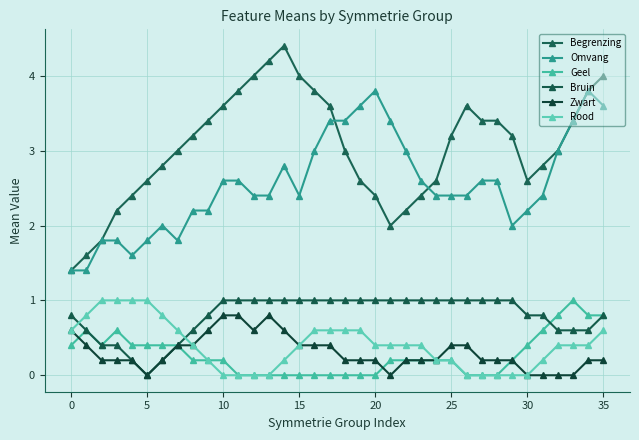

What is the label of the 12th point from the right?

24